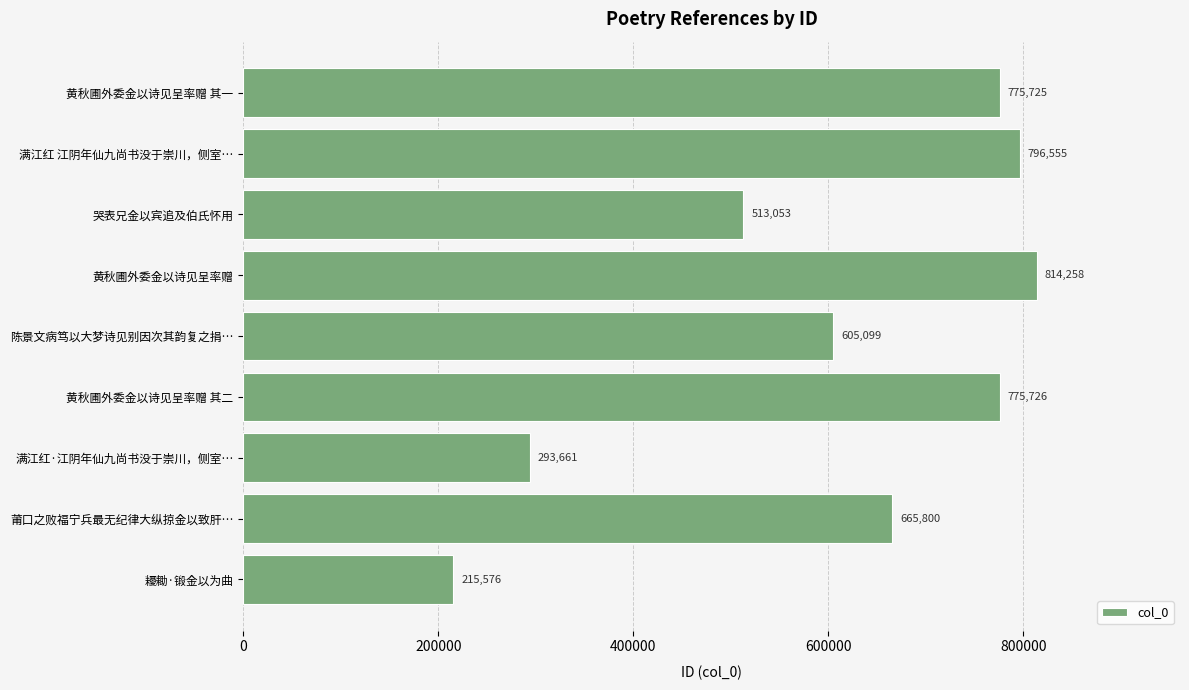

What is the change in value from 耰耡·锻金以为曲 to 陈景文病笃以大梦诗见别因次其韵复之捐…?

+389523